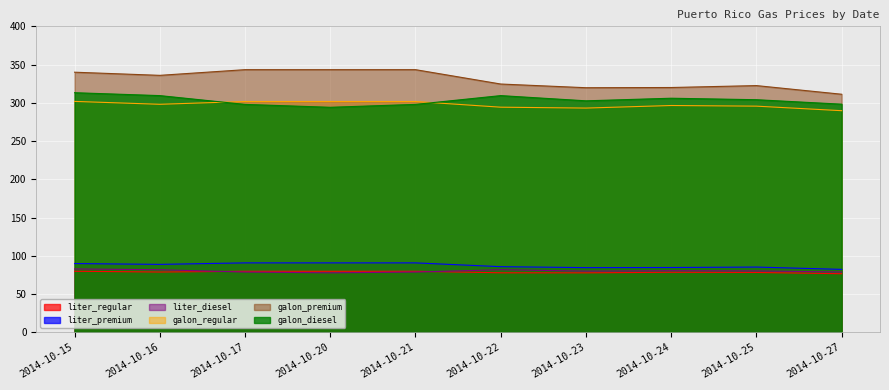

What is the difference between the maximum and minimum values in the galon_regular series?

12.1